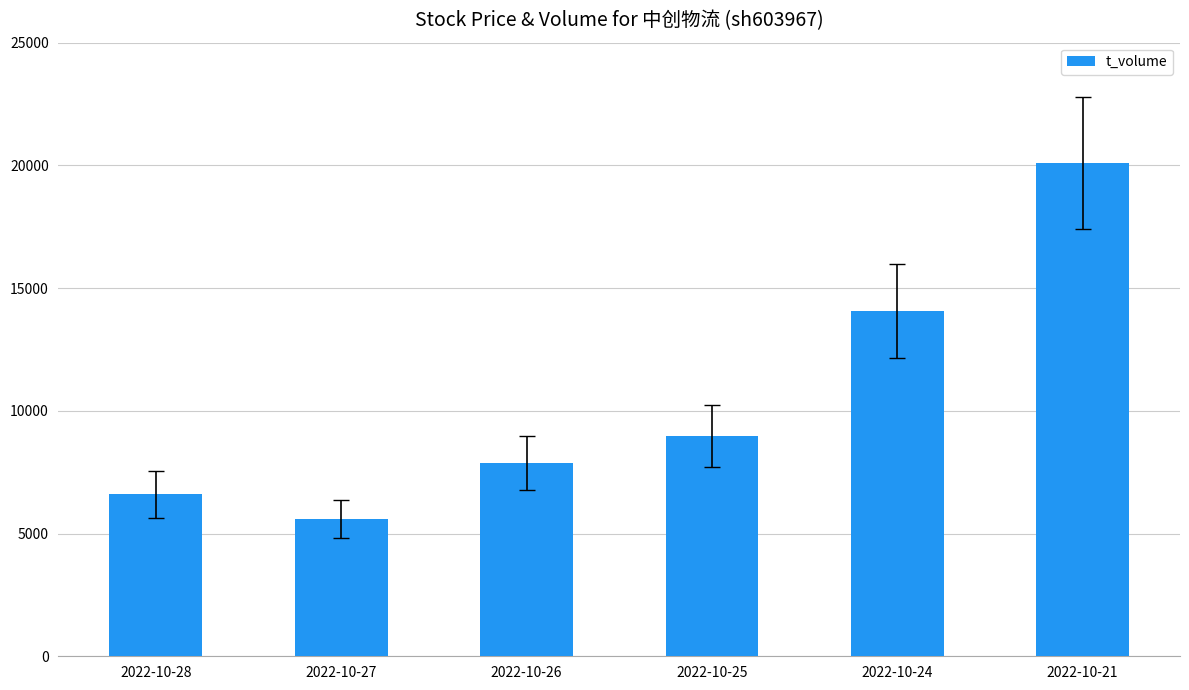

What value does the data have at 2022-10-25?

8964